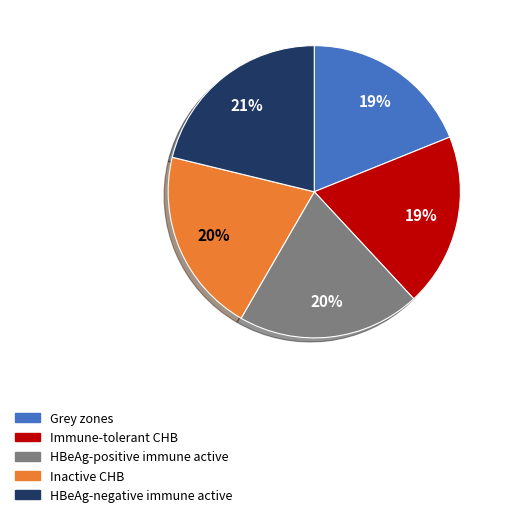

Approximately how many times larger is the value at Grey zones compared to Inactive CHB?

0.9